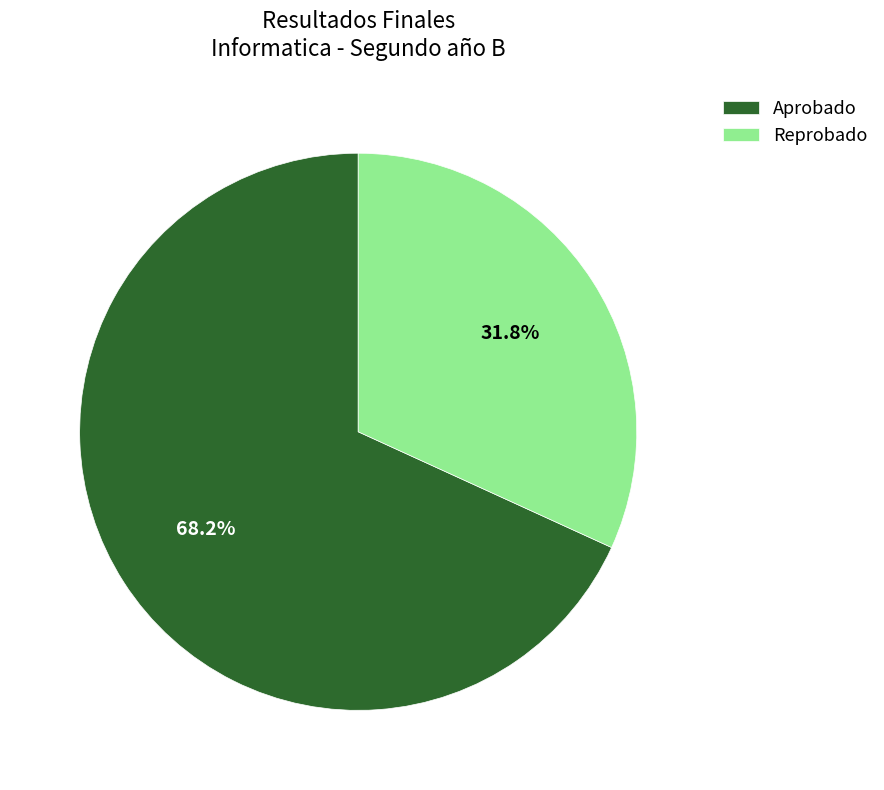

To the nearest percent, what is the average slice percentage?

50%